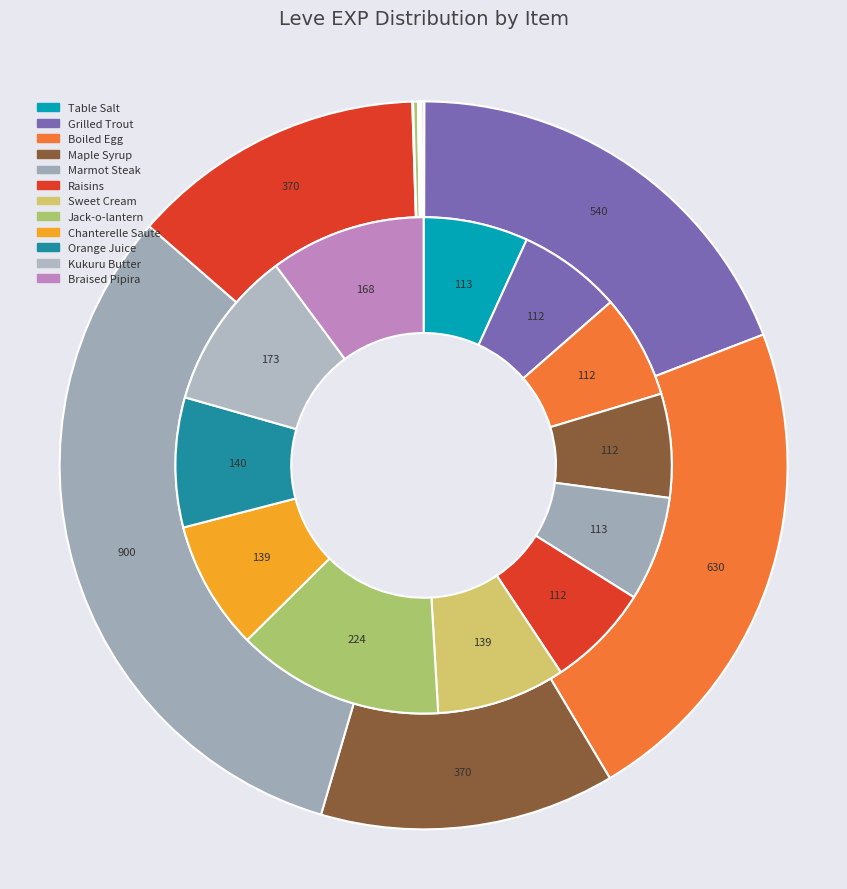

To the nearest percent, what is the difference between the Table Salt and Maple Syrup slice percentages?

13%